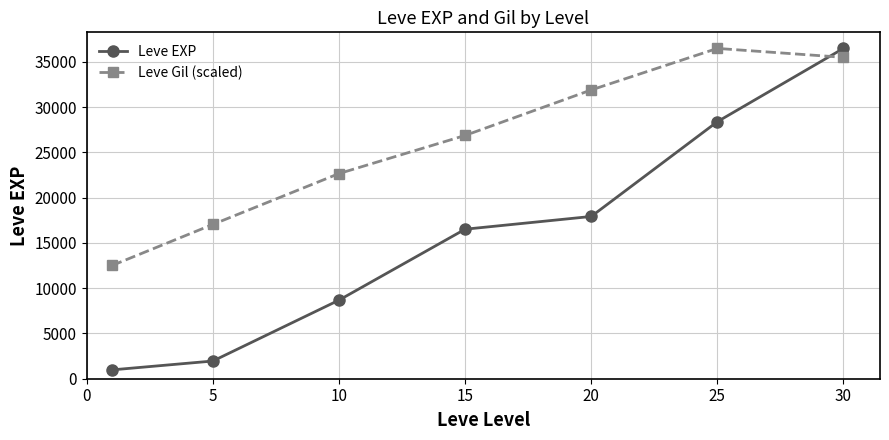

True or false: Leve Gil (scaled) and Leve EXP intersect in this chart.

True